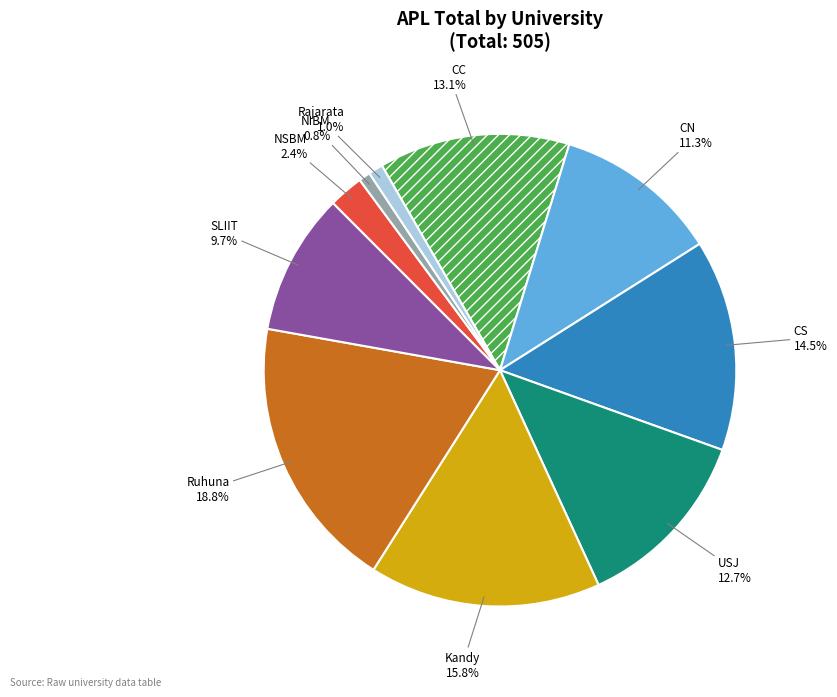

Is there a majority slice in this chart?

No